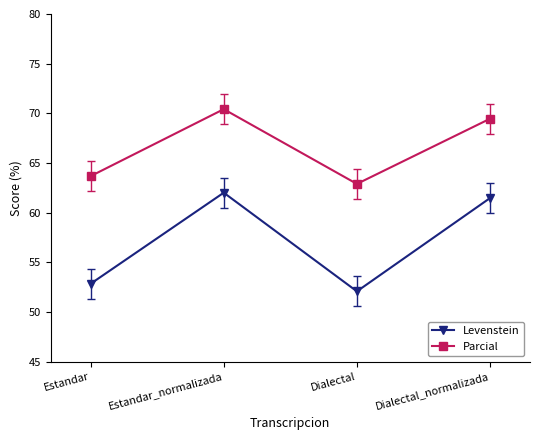

Rank the categories by Levenstein value from highest to lowest.

Estandar_normalizada, Dialectal_normalizada, Estandar, Dialectal